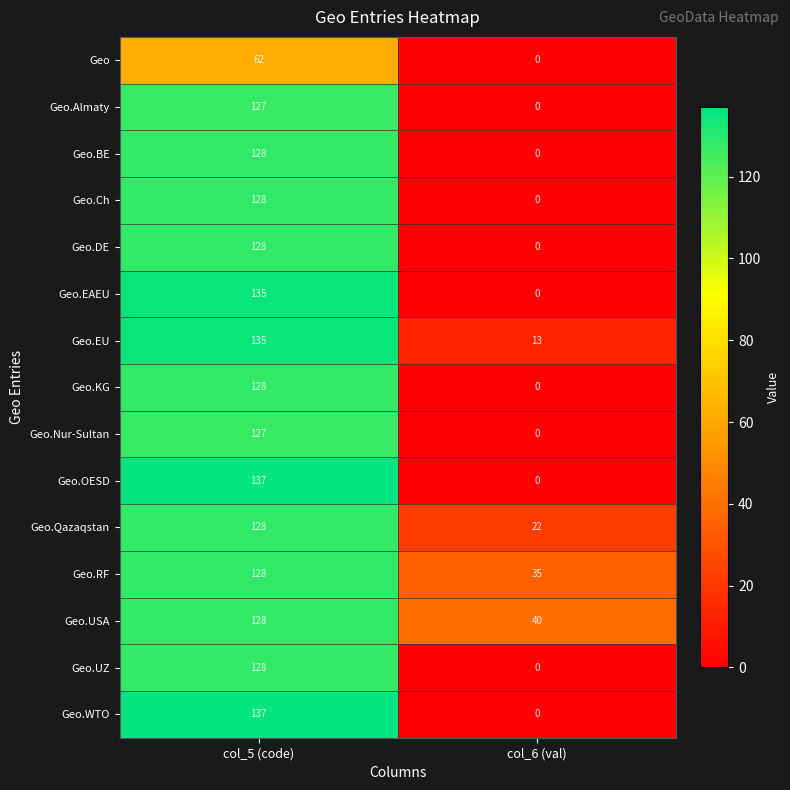

What is the average value of the Geo.KG series?

64